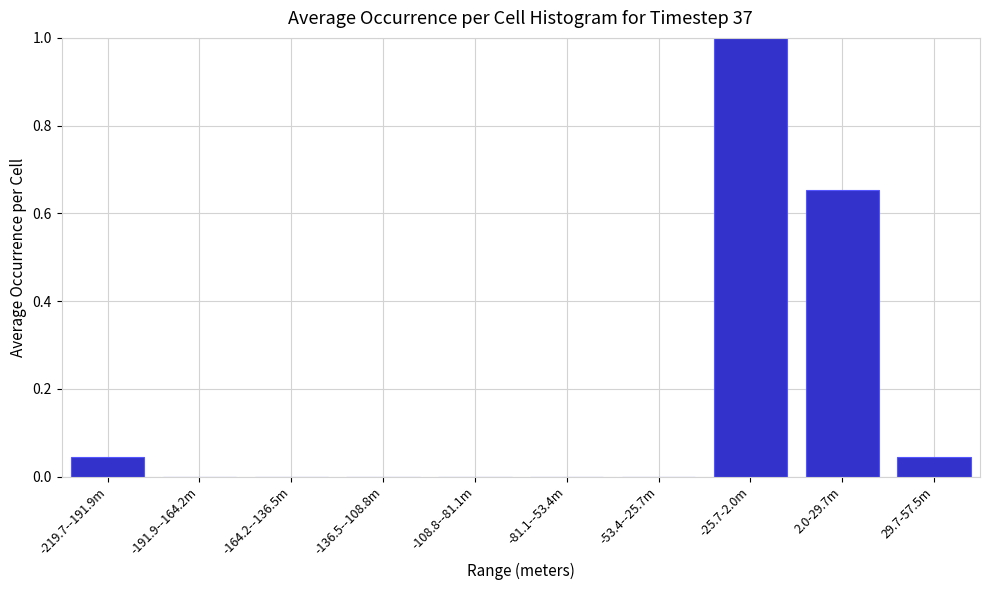

What is the sum of the values at -25.7-2.0m and 29.7-57.5m?

1.0